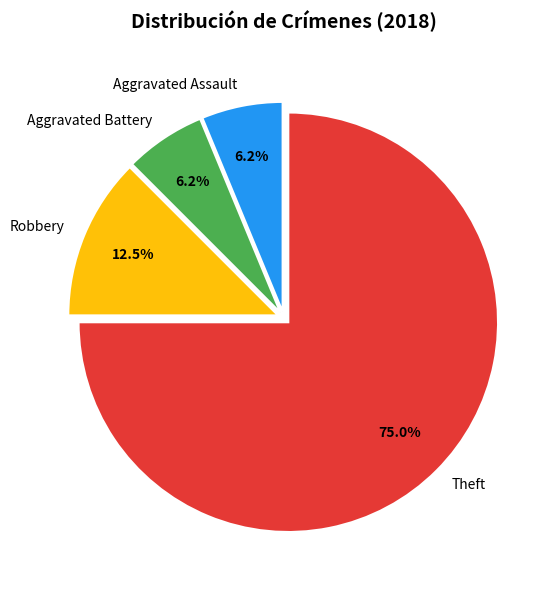

Does Theft account for over 50% of the chart?

Yes